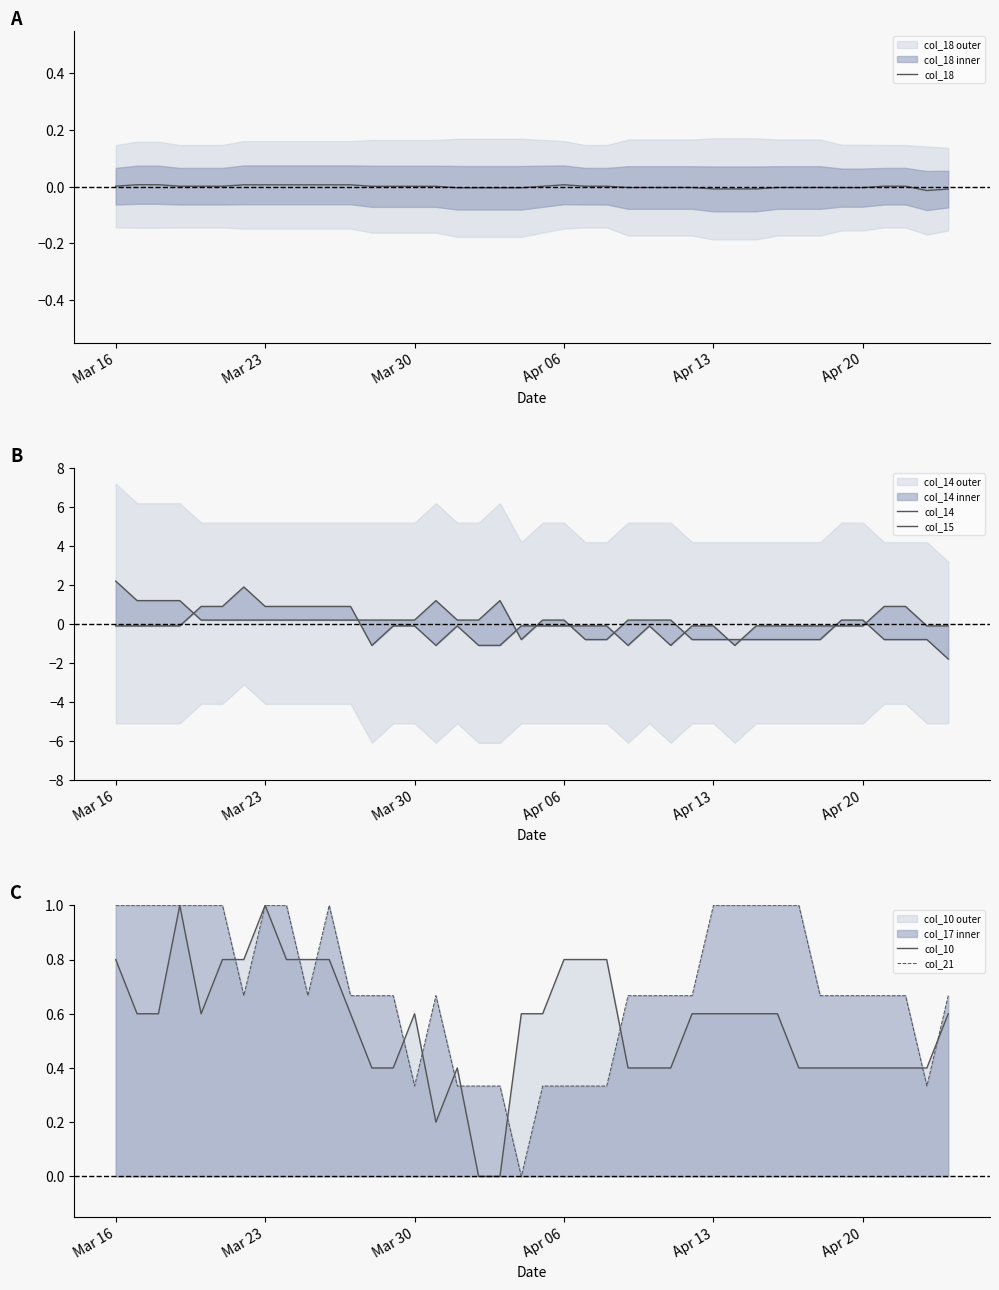

Read the col_10 value at Apr 20.

0.4